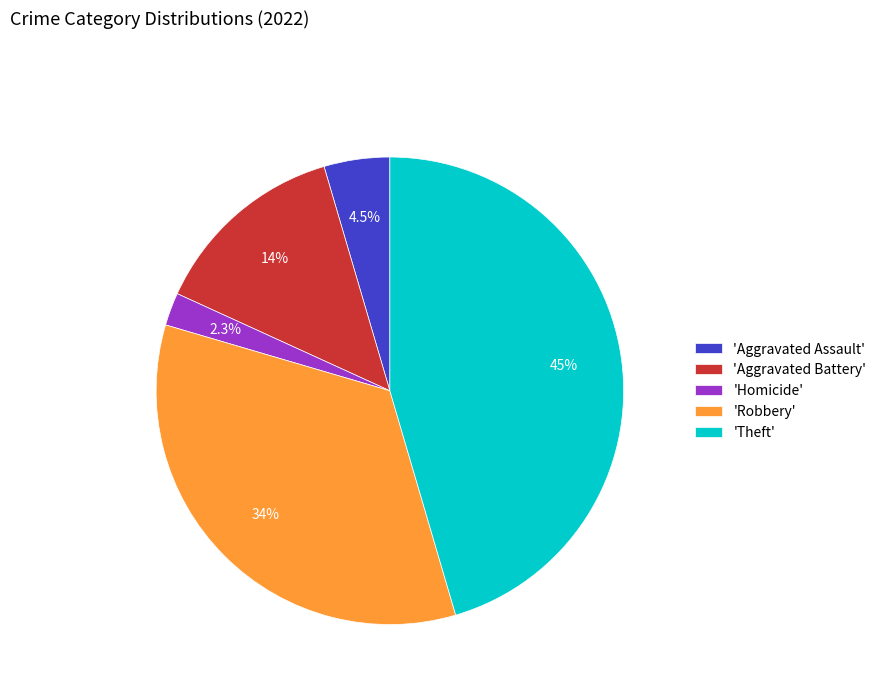

To the nearest percent, what is the average slice percentage?

20%